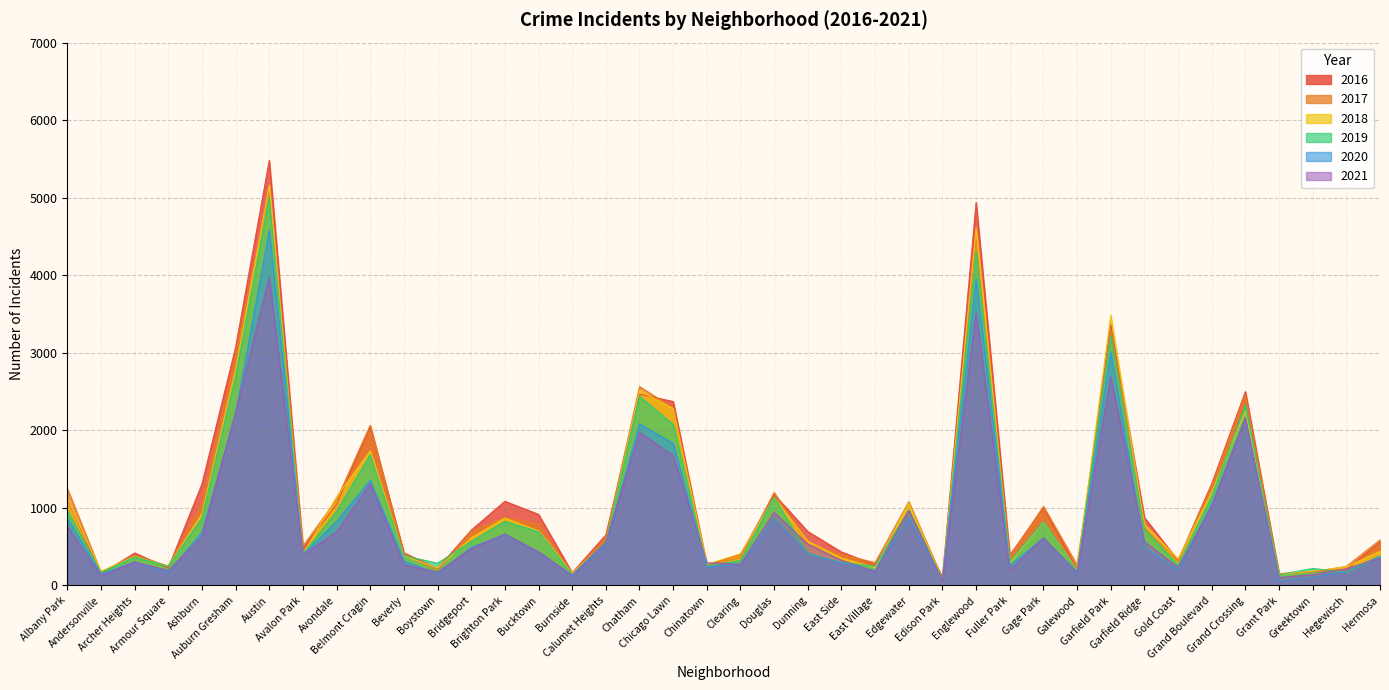

What is the average value of the 2020 series?

851